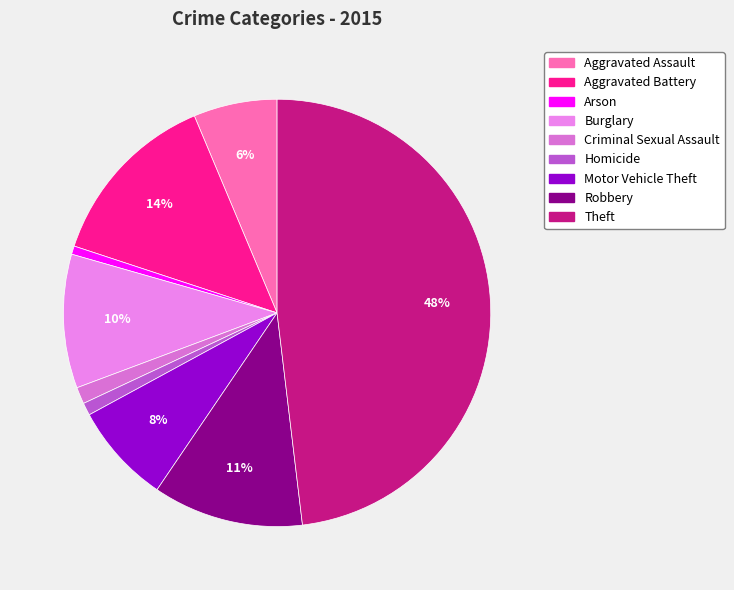

Rank the categories by value from lowest to highest.

Arson, Homicide, Criminal Sexual Assault, Aggravated Assault, Motor Vehicle Theft, Burglary, Robbery, Aggravated Battery, Theft